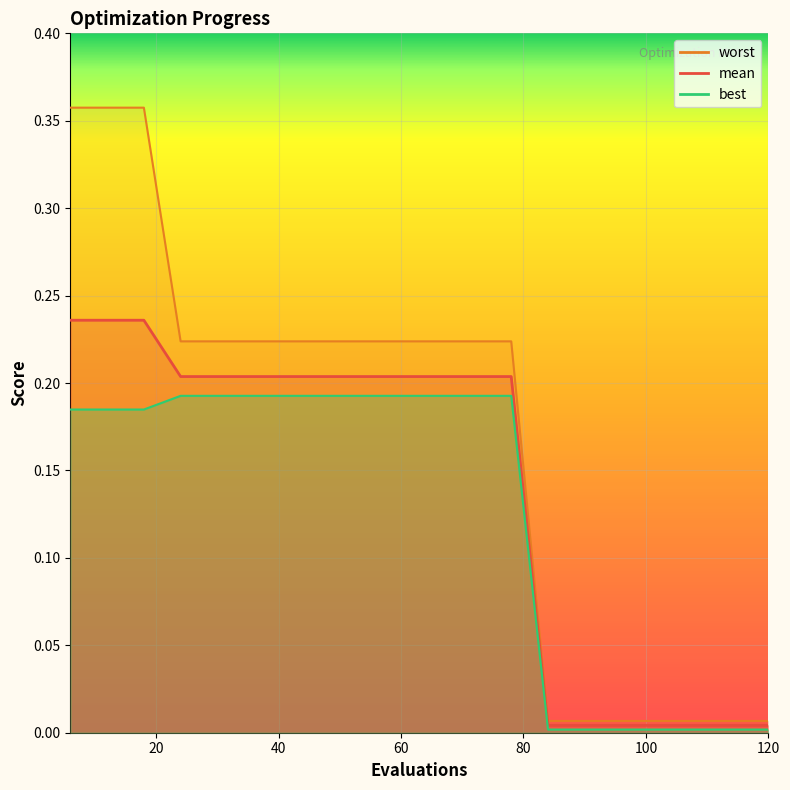

Which has a higher value, 6 or 24?

6